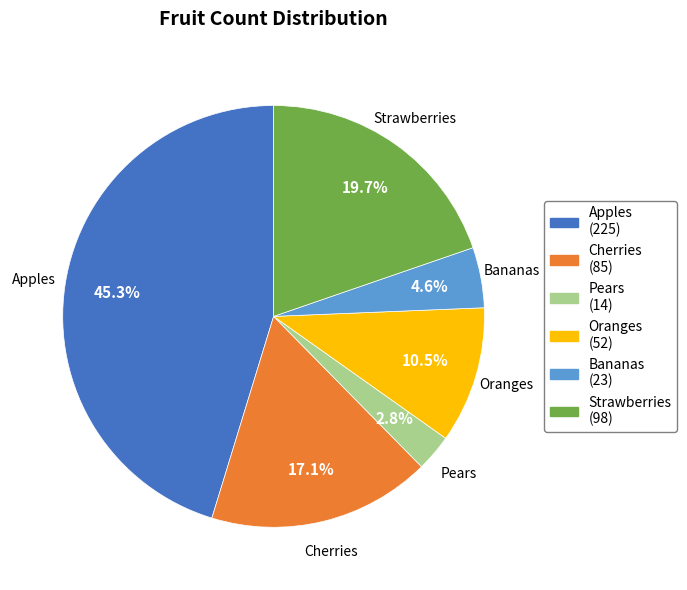

What is the smallest slice in the pie chart?

Pears (14)